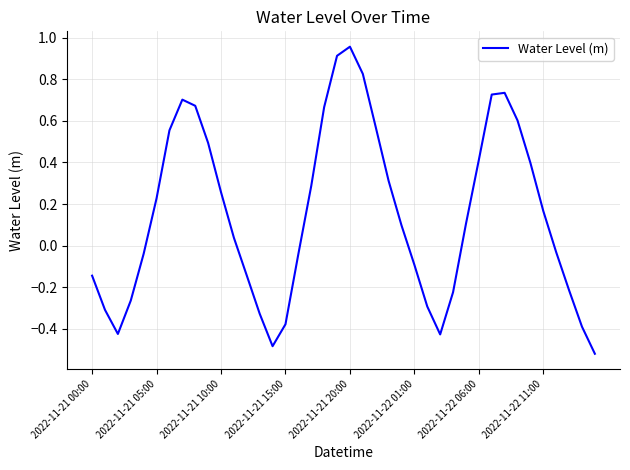

What is the difference between the maximum and minimum values?

1.5